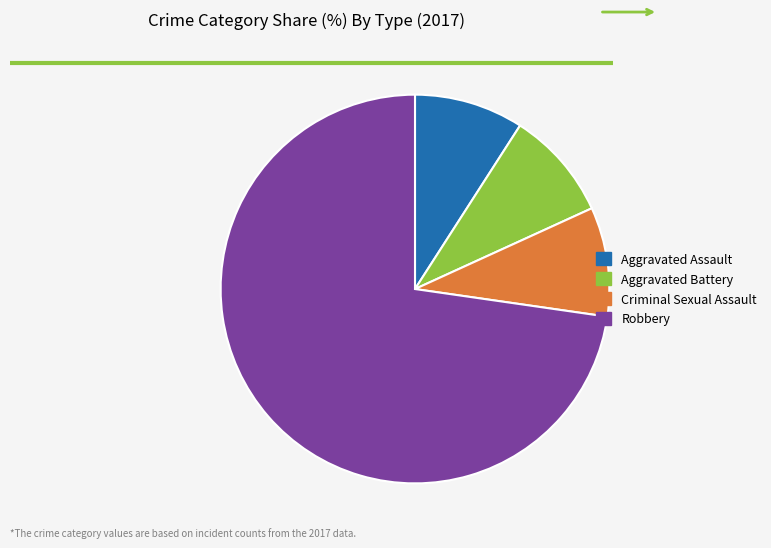

Combined, do Aggravated Battery and Criminal Sexual Assault account for over 50%?

No